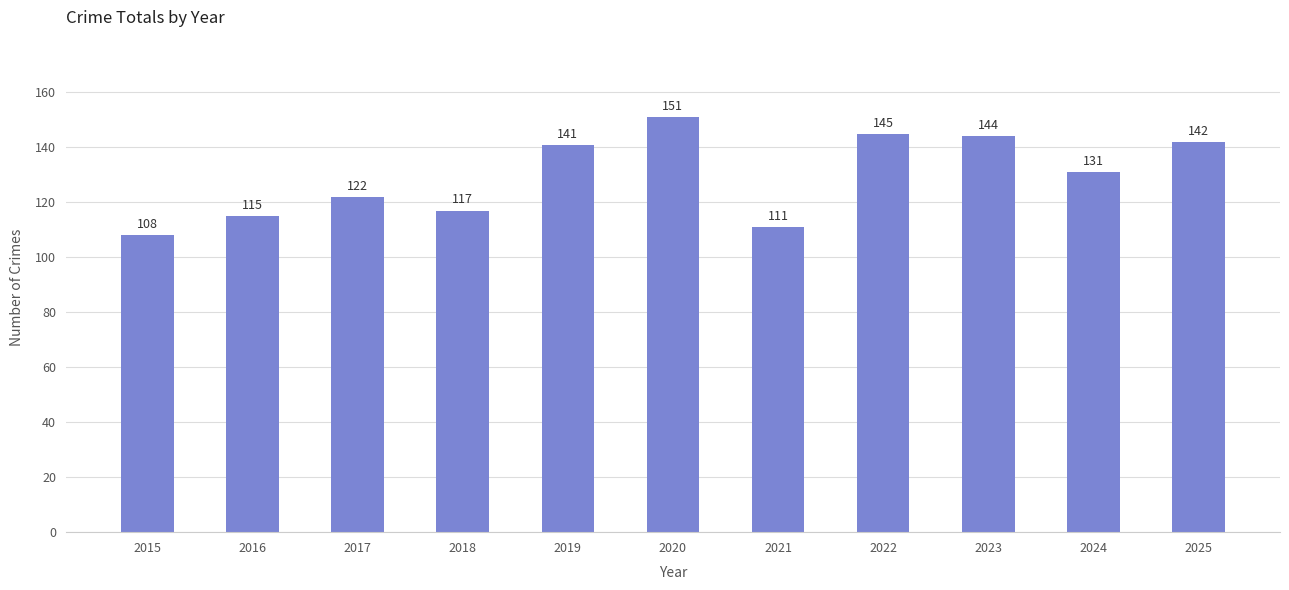

How many data points are less than 131?

5